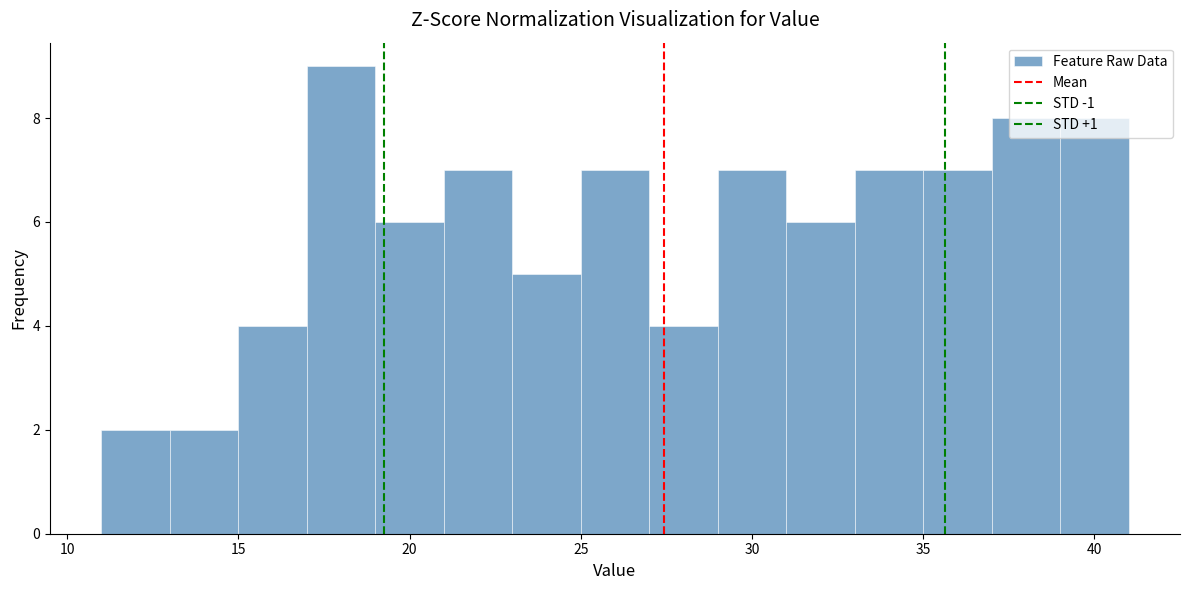

Which range on the x-axis has the tallest bar?

17 to 19